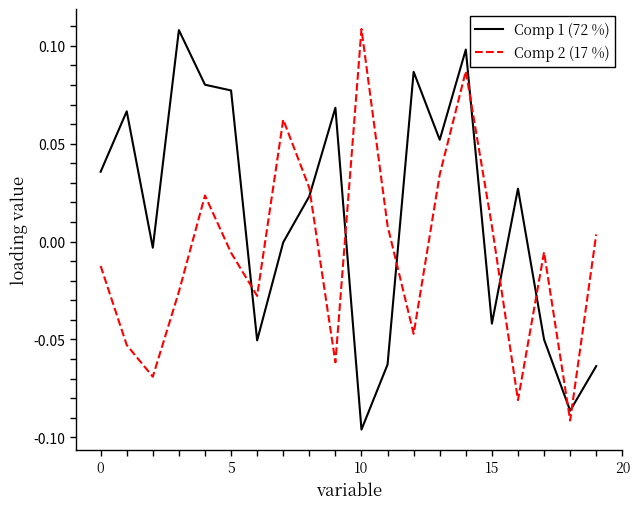

Which series has the largest total across all categories?

Comp 1 (72 %)